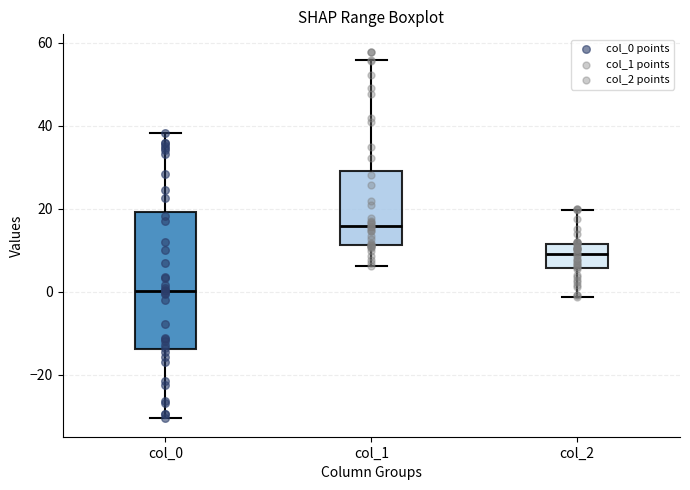

Comparing the boxes themselves (not the whiskers), which one is the tallest?

col_0